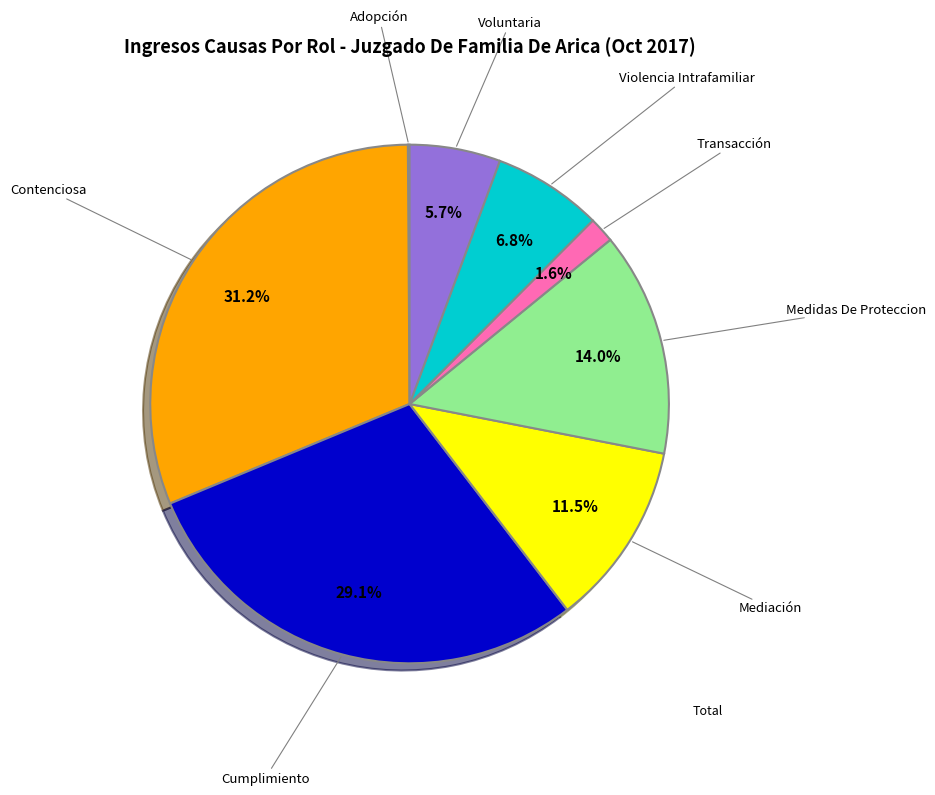

Does Mediación represent more than half of the total?

No